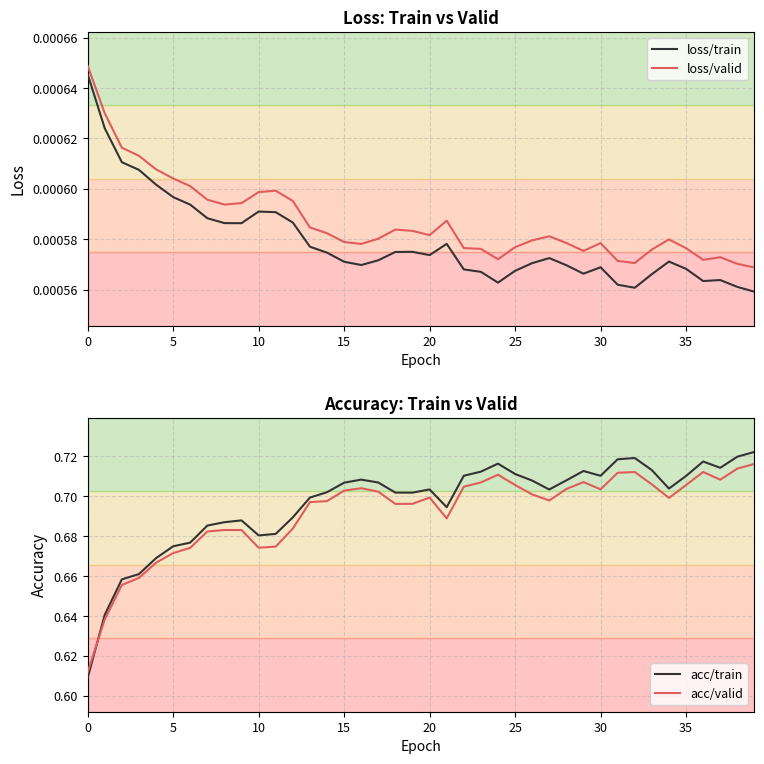

Reading left to right, transcribe all the data shown in this chart.

loss/train: 0.0	0.0	0.0	0.0	0.0	0.0	0.0	0.0	0.0	0.0	0.0	0.0	0.0	0.0	0.0	0.0	0.0	0.0	0.0	0.0	0.0	0.0	0.0	0.0	0.0	0.0	0.0	0.0	0.0	0.0	0.0	0.0	0.0	0.0	0.0	0.0	0.0	0.0	0.0	0.0
loss/valid: 0.0	0.0	0.0	0.0	0.0	0.0	0.0	0.0	0.0	0.0	0.0	0.0	0.0	0.0	0.0	0.0	0.0	0.0	0.0	0.0	0.0	0.0	0.0	0.0	0.0	0.0	0.0	0.0	0.0	0.0	0.0	0.0	0.0	0.0	0.0	0.0	0.0	0.0	0.0	0.0
acc/train: 0.6	0.6	0.7	0.7	0.7	0.7	0.7	0.7	0.7	0.7	0.7	0.7	0.7	0.7	0.7	0.7	0.7	0.7	0.7	0.7	0.7	0.7	0.7	0.7	0.7	0.7	0.7	0.7	0.7	0.7	0.7	0.7	0.7	0.7	0.7	0.7	0.7	0.7	0.7	0.7
acc/valid: 0.6	0.6	0.7	0.7	0.7	0.7	0.7	0.7	0.7	0.7	0.7	0.7	0.7	0.7	0.7	0.7	0.7	0.7	0.7	0.7	0.7	0.7	0.7	0.7	0.7	0.7	0.7	0.7	0.7	0.7	0.7	0.7	0.7	0.7	0.7	0.7	0.7	0.7	0.7	0.7